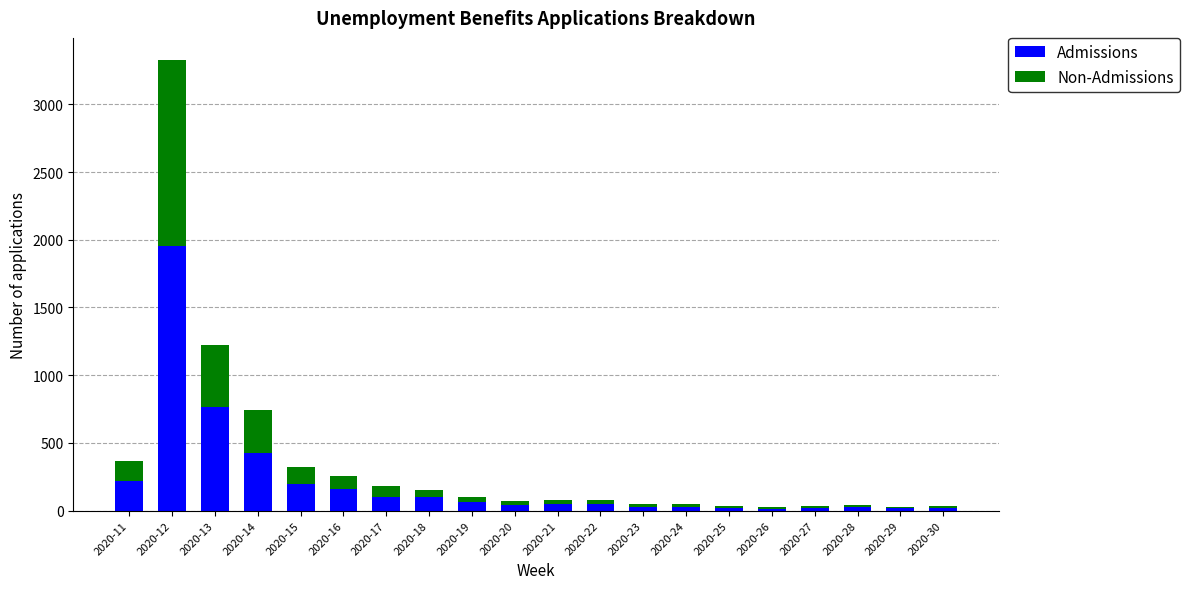

Which category has the highest value in the Admissions series?

2020-12